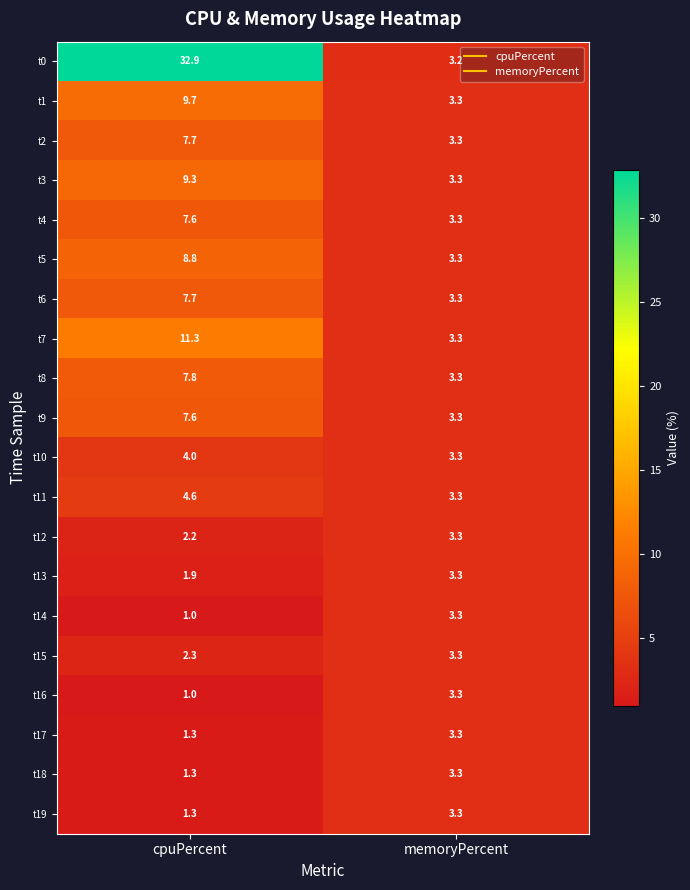

Read the t4 value at cpuPercent.

7.6